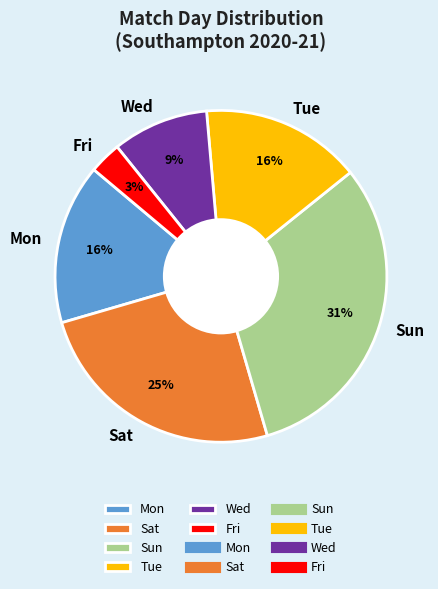

Is the sum of Wed and Fri greater than half?

No